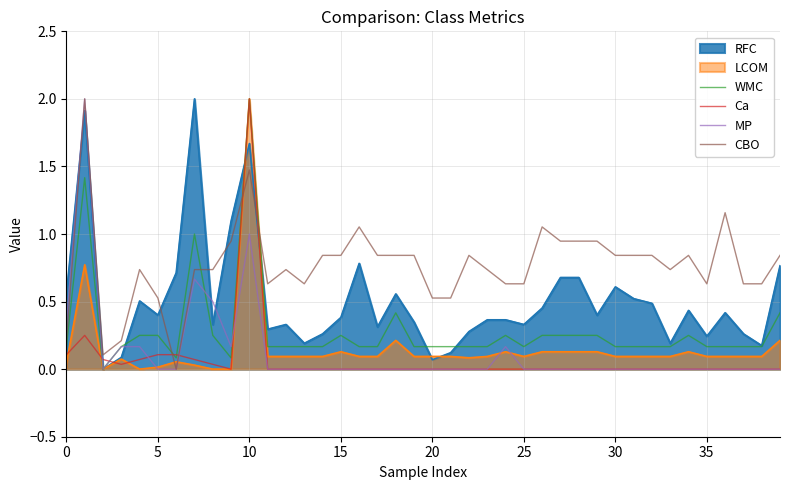

How many lines are shown in the chart?

6